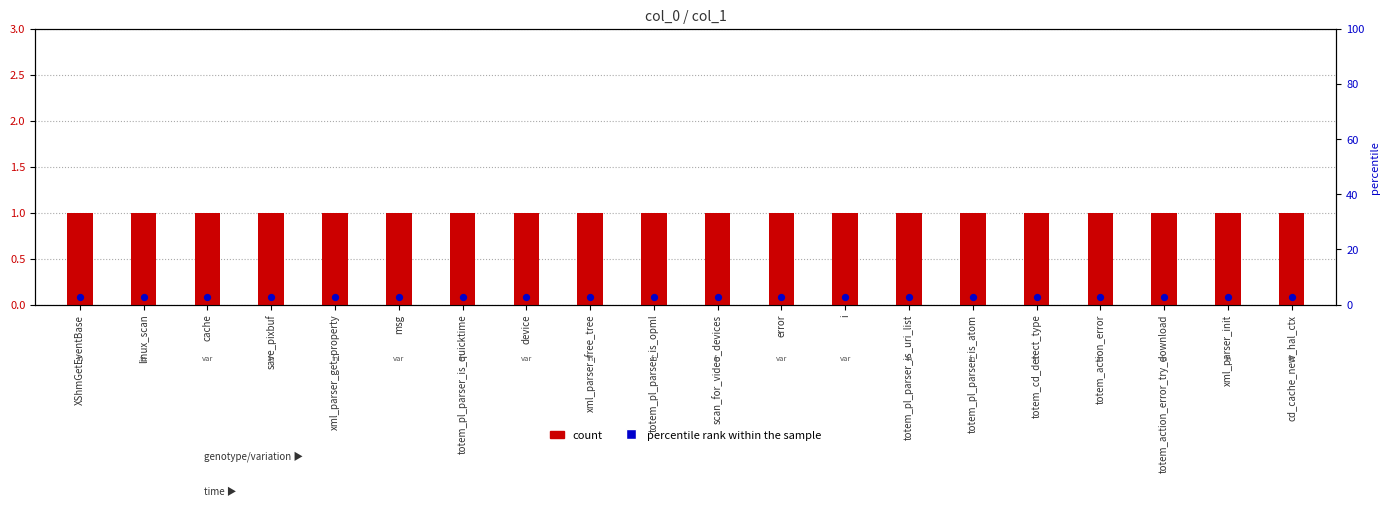

Which series contains the highest Y value?

count